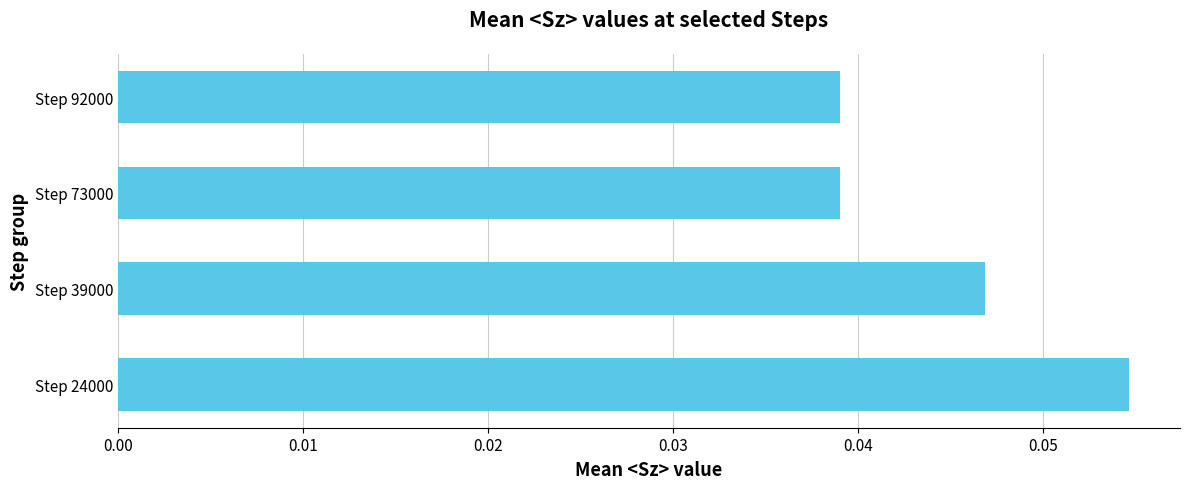

How many bars are there in total?

4